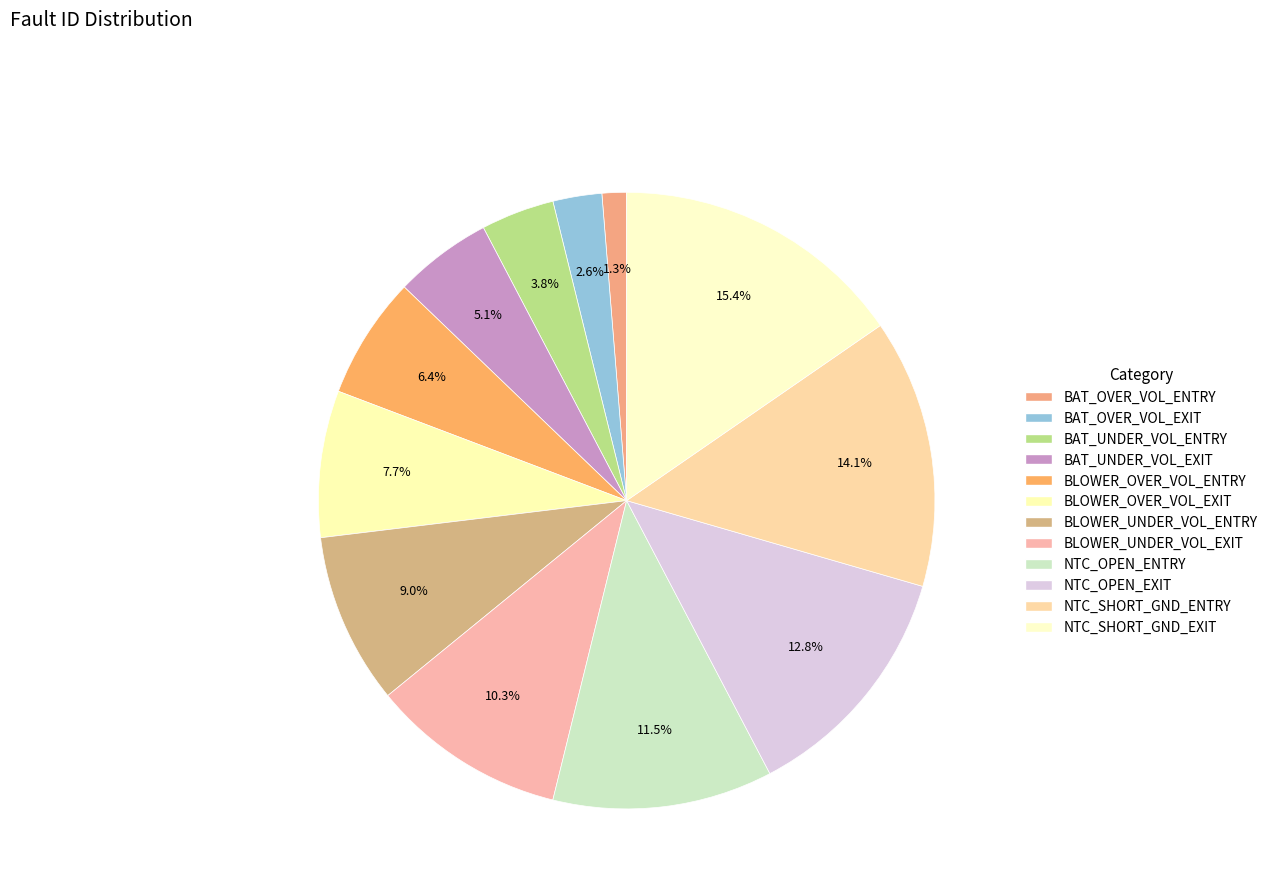

Which slice is the largest?

NTC_SHORT_GND_EXIT